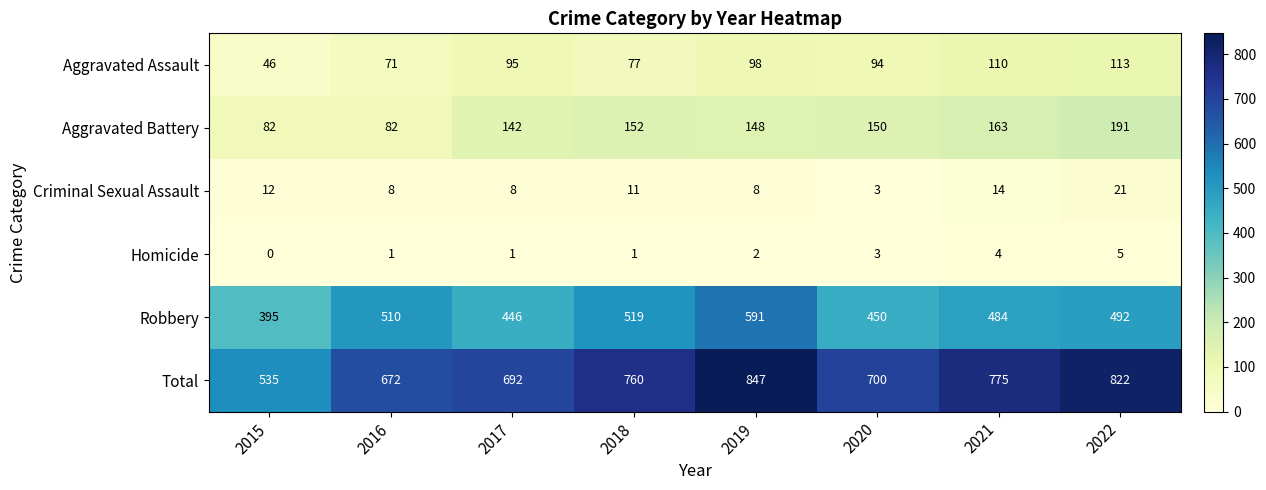

At which label is Total closest to 691?

2017